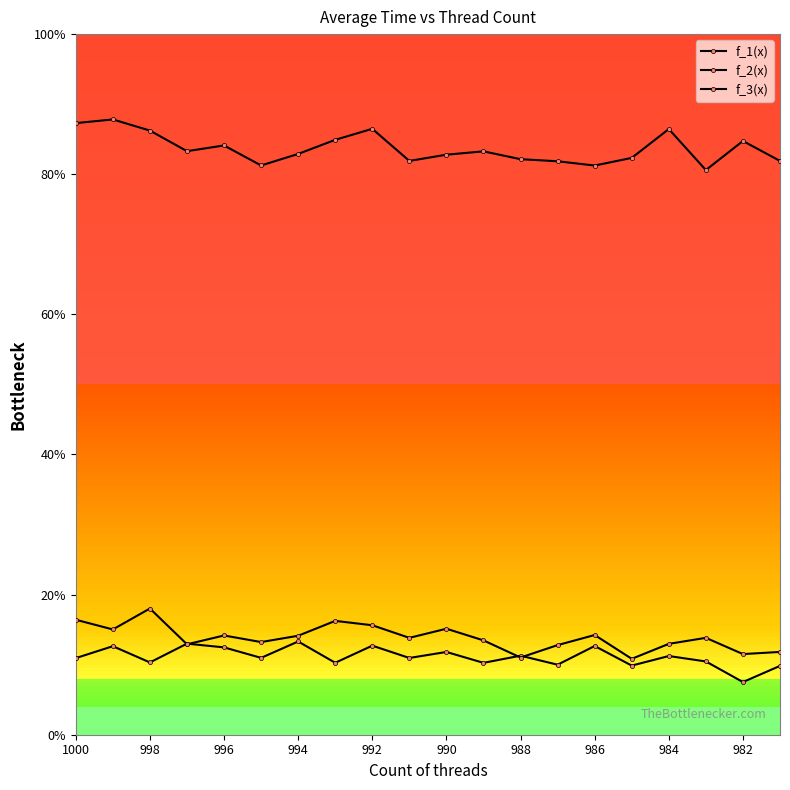

At how many categories does at least one series exceed 0?

20